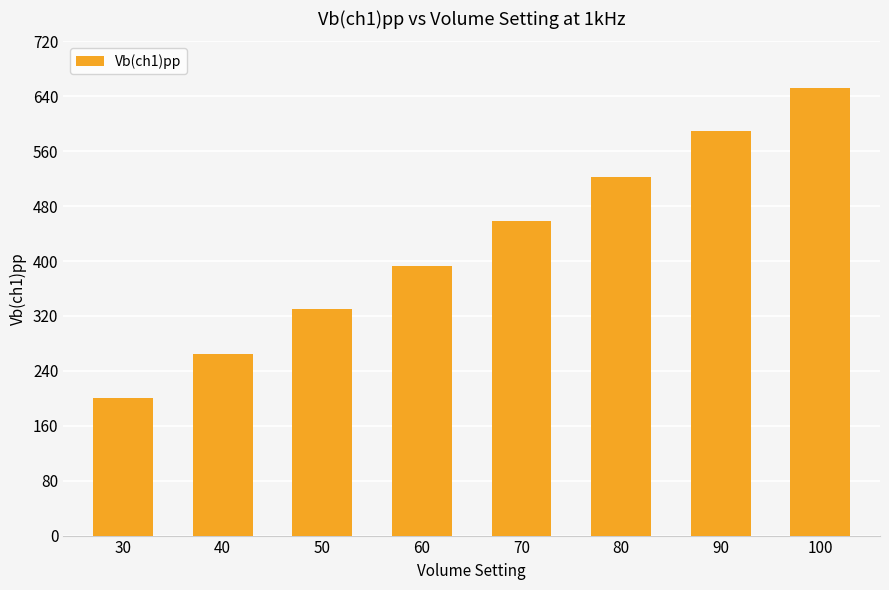

What is the value of the 3rd bar from the left?

330